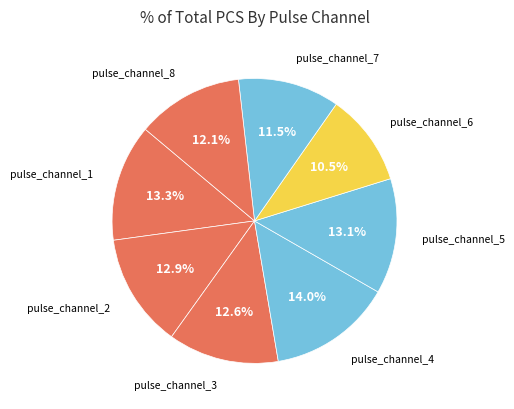

Count the number of slices in the pie.

8